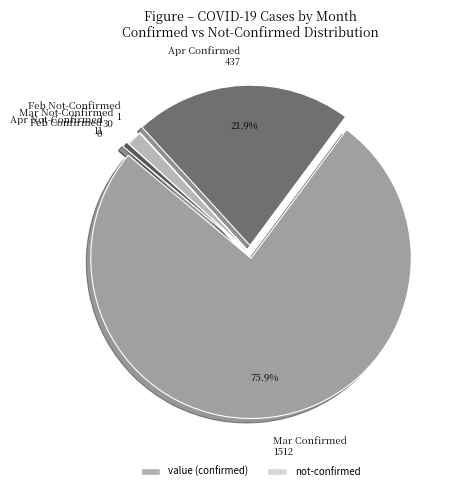

Which category has the biggest portion of the pie?

Mar Confirmed 1512